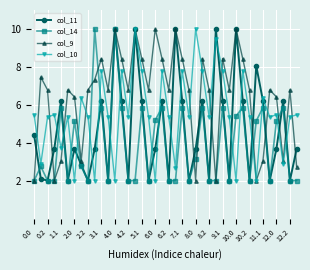

Which series has the largest total across all categories?

col_9